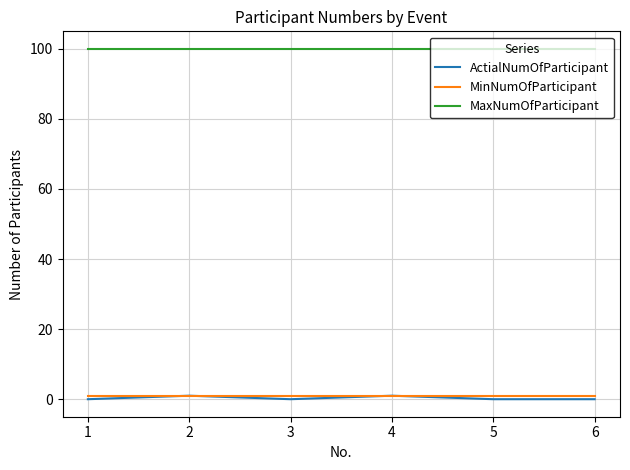

The ActialNumOfParticipant series shows 0 at 5. True or false?

True